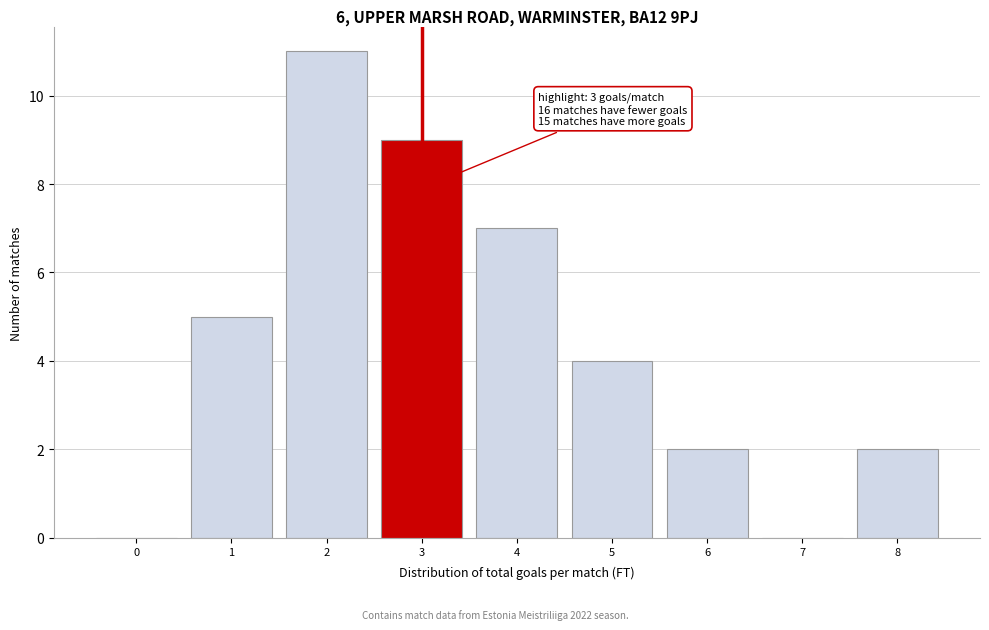

Reading left to right, extract all data points from this chart.

0=0	1=5	2=11	3=9	4=7	5=4	6=2	7=0	8=2